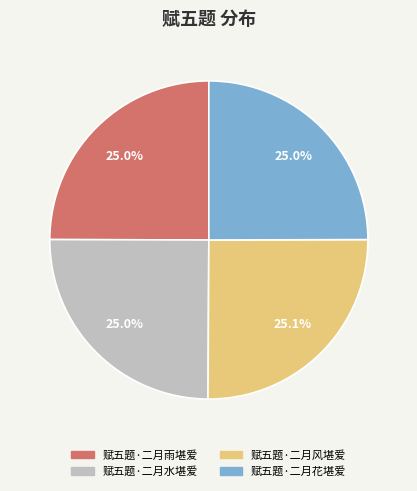

To the nearest percent, what is the combined percentage of 赋五题·二月水堪爱 and 赋五题·二月花堪爱?

50%